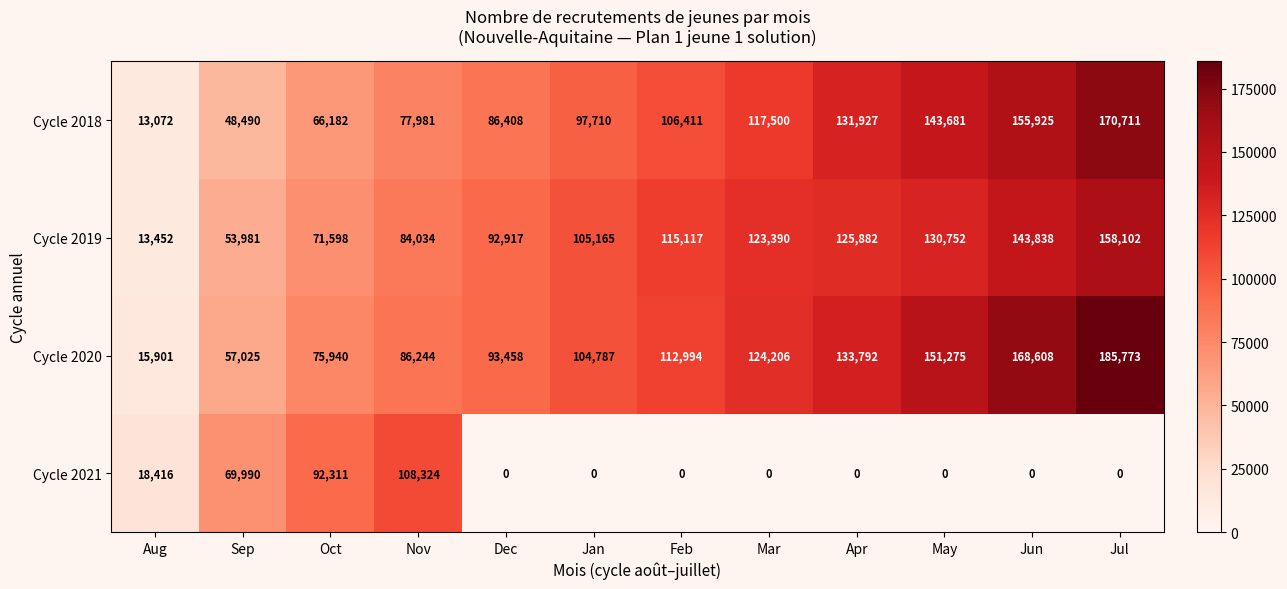

What is the total value across all series at Jun?

468371